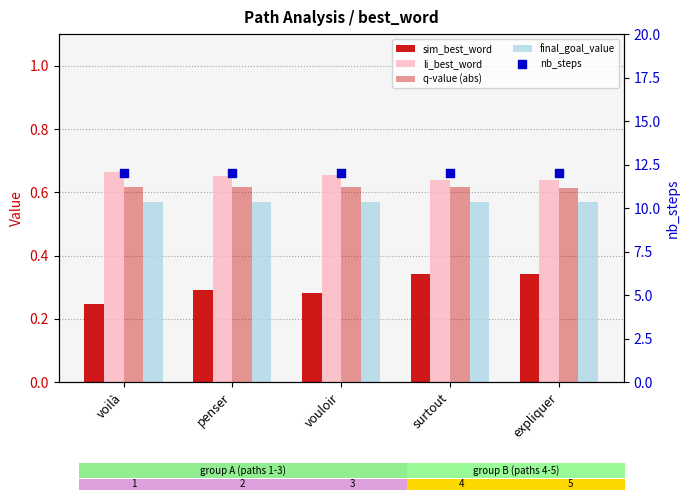

What are all the series names shown in the legend?

sim_best_word, li_best_word, q-value (abs), final_goal_value, nb_steps